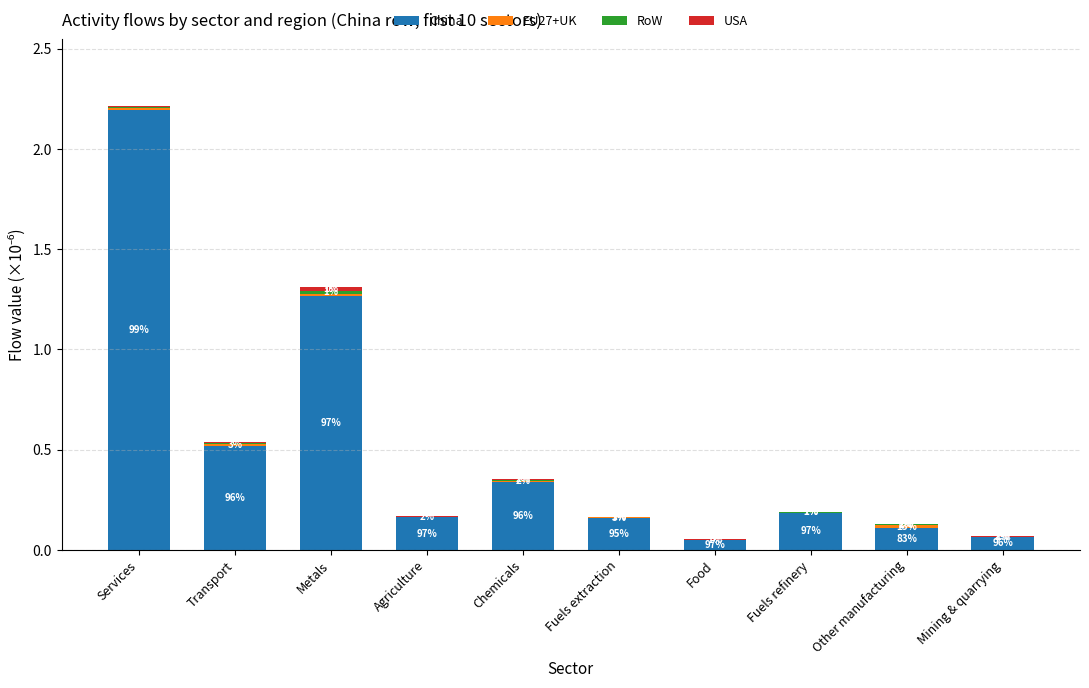

Are the bars grouped side by side (vs. stacked)?

No